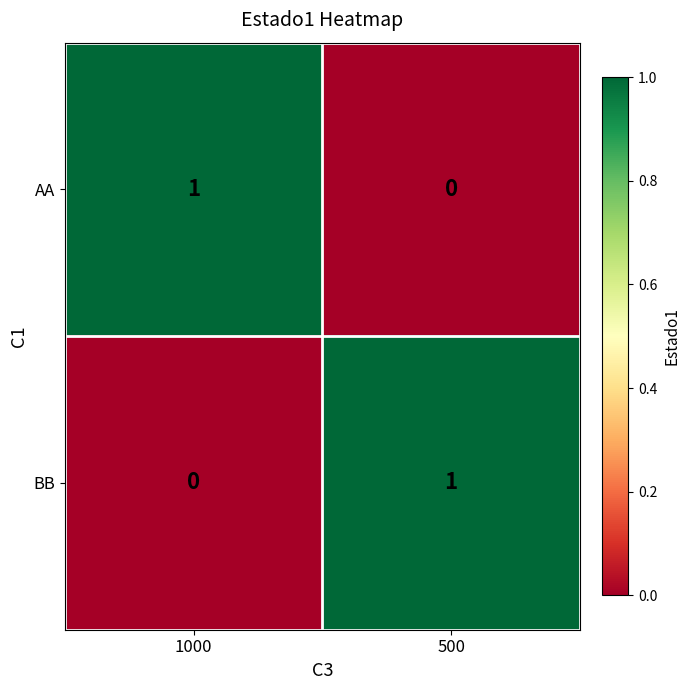

At which label does BB reach its peak?

500